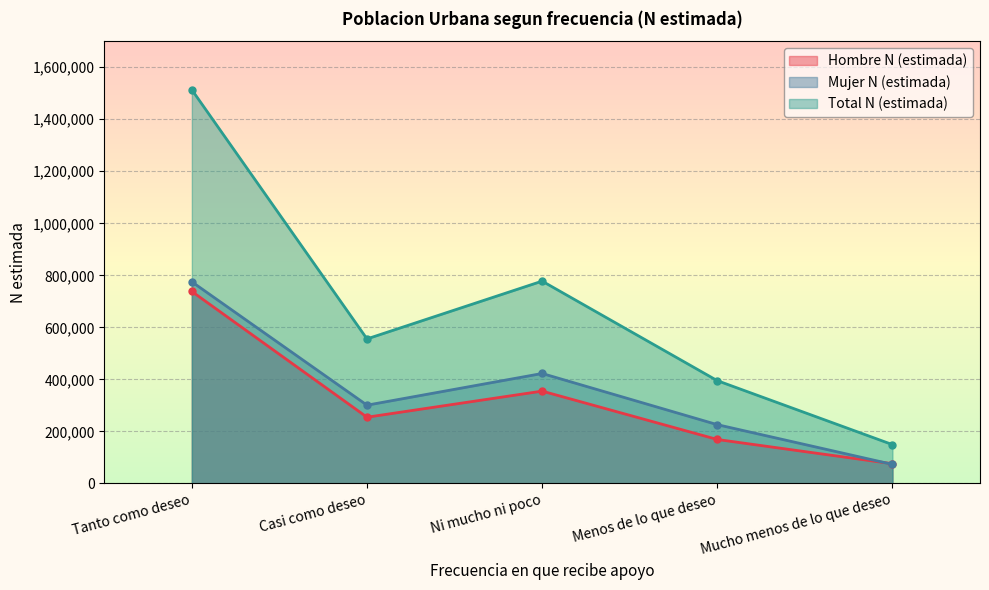

What is the sum of the Mujer N (estimada) values at Tanto como deseo and Menos de lo que deseo?

1001133